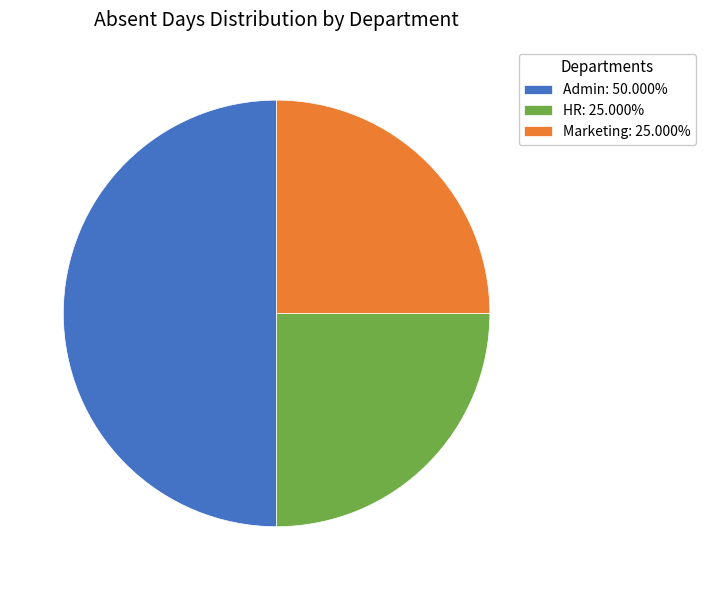

Combined, do Marketing: 25.000% and Admin: 50.000% account for over 50%?

Yes